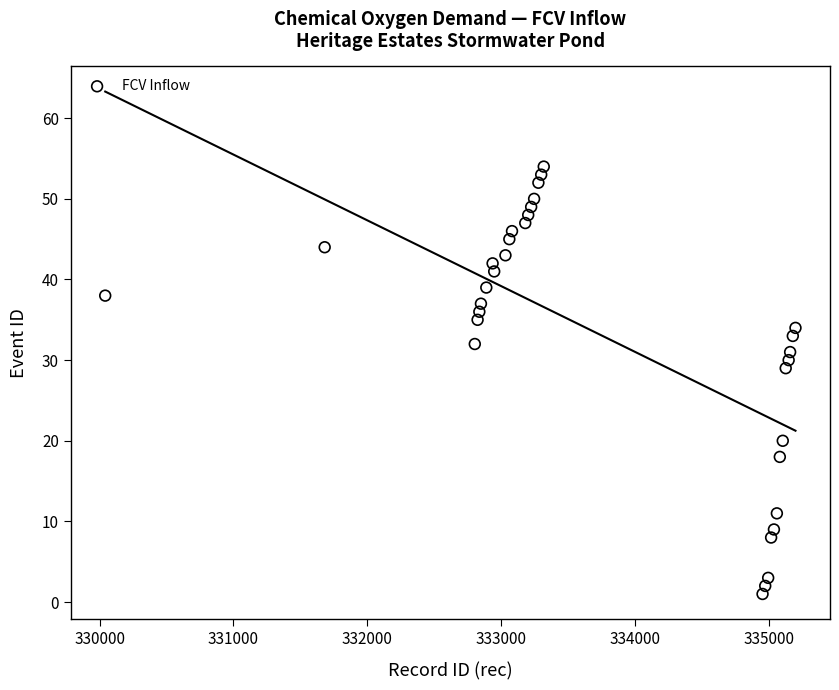

What Y value in the scatter plot is closest to 27?

29